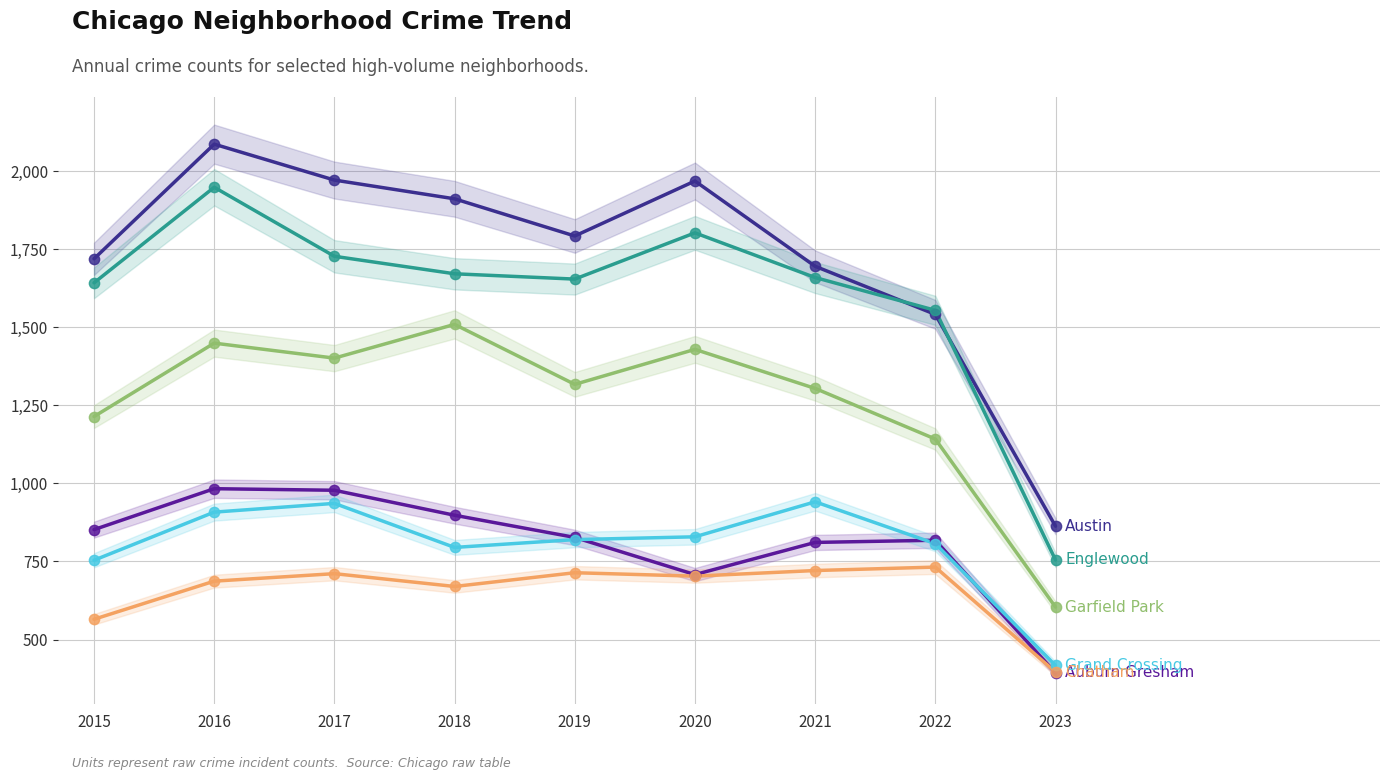

Which series has the largest total across all categories?

Austin